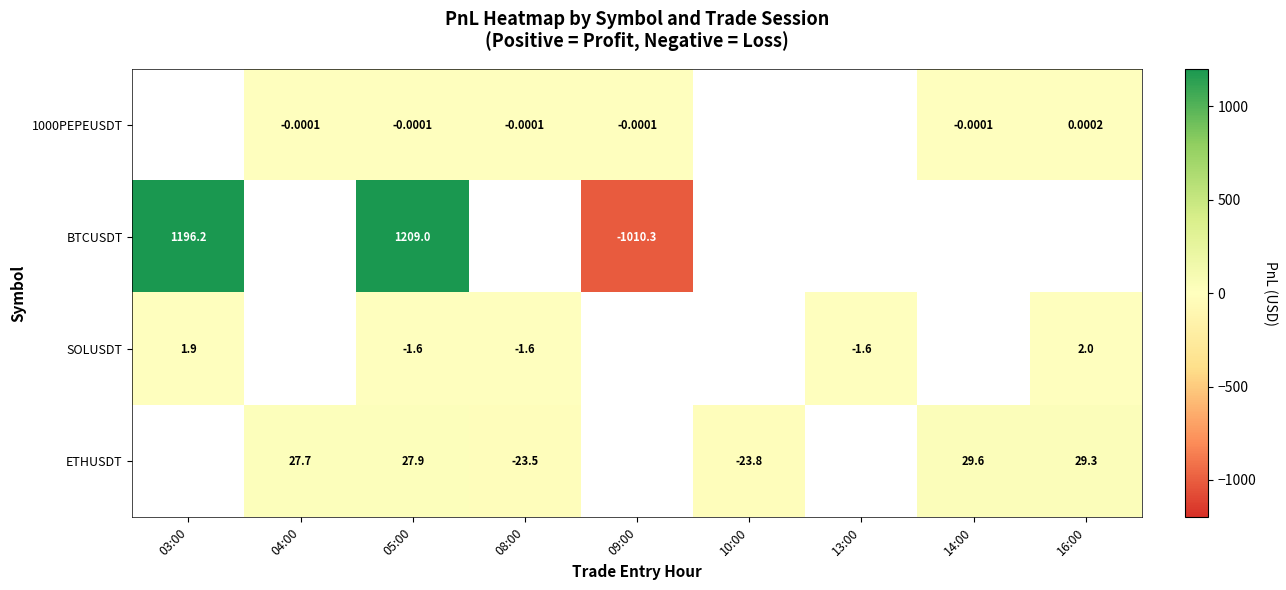

How many categories are shown in the chart?

9